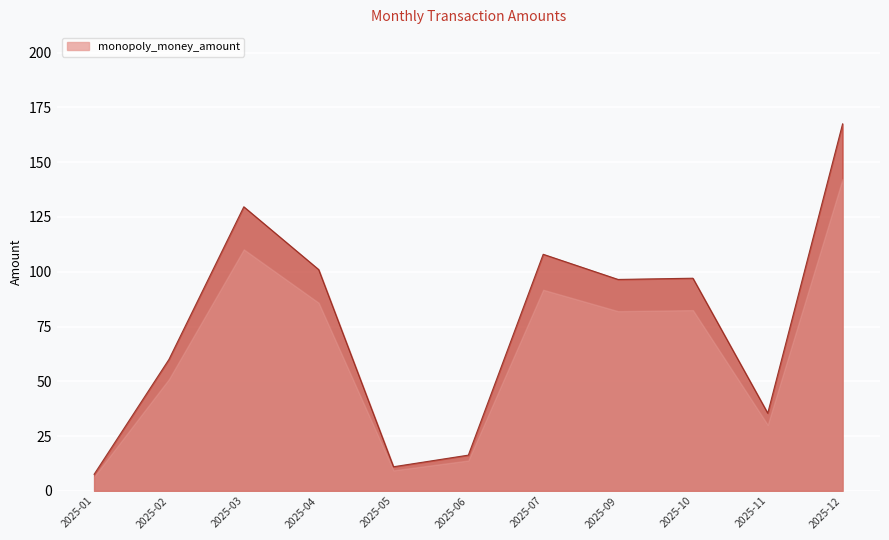

Which has a higher value, 2025-10 or 2025-05?

2025-10